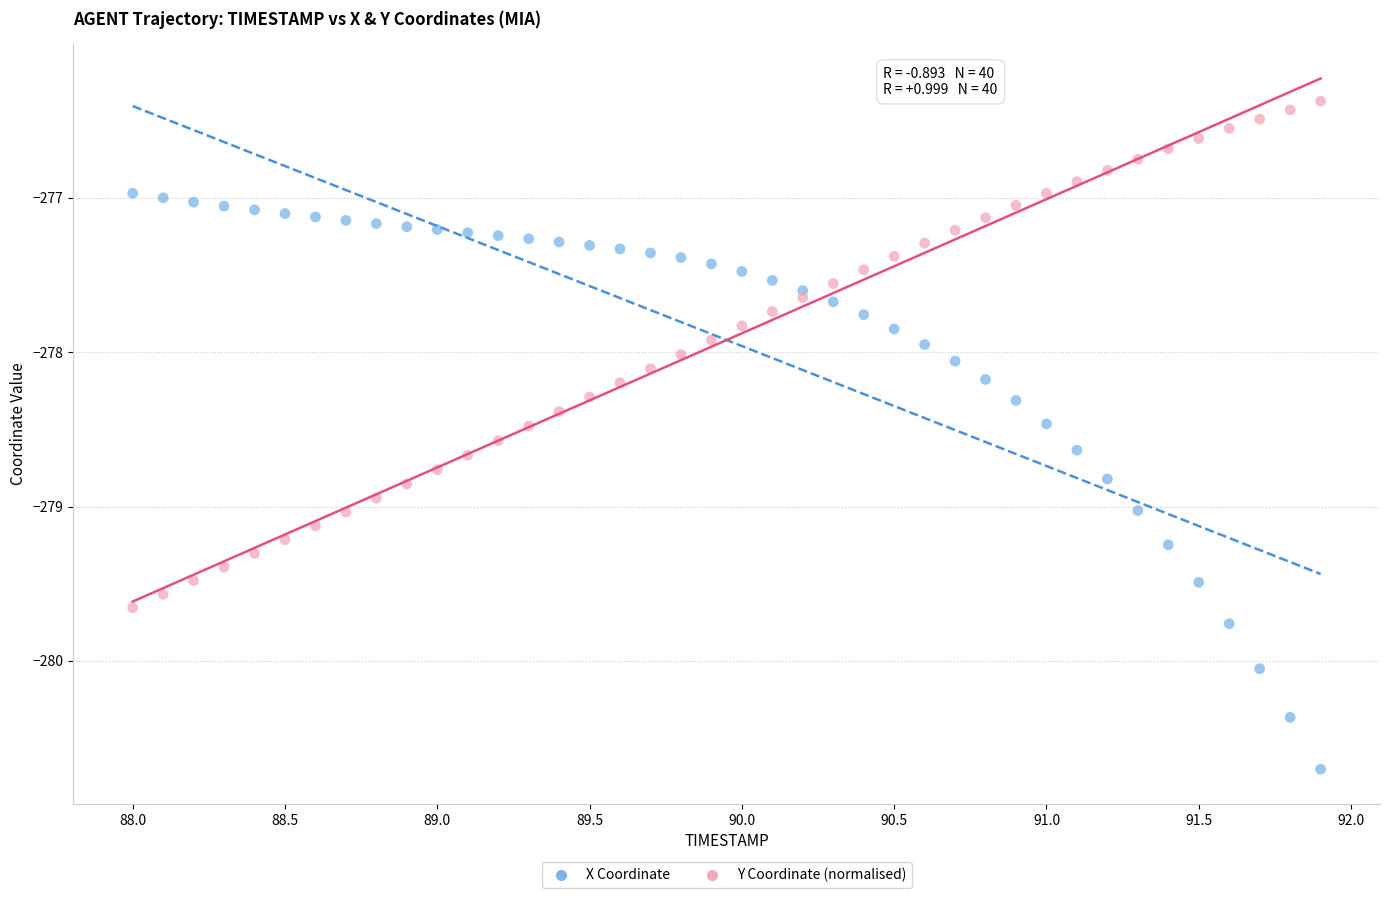

What is the X range (max minus min) for the scatter plot?

3.9